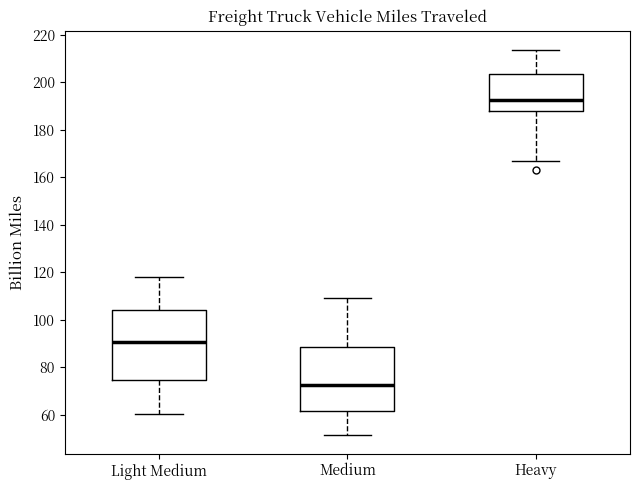

Where does the lower whisker of the box for Light Medium end on the y-axis? The values are not printed on the chart, so give them approximately, as read against the axis.

60